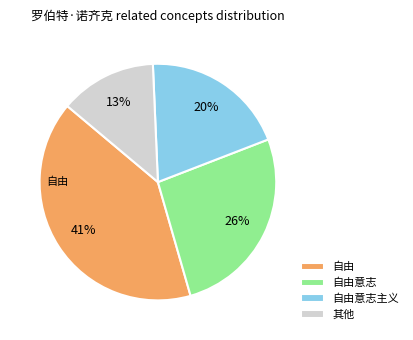

To the nearest percent, what is the average slice percentage?

25%